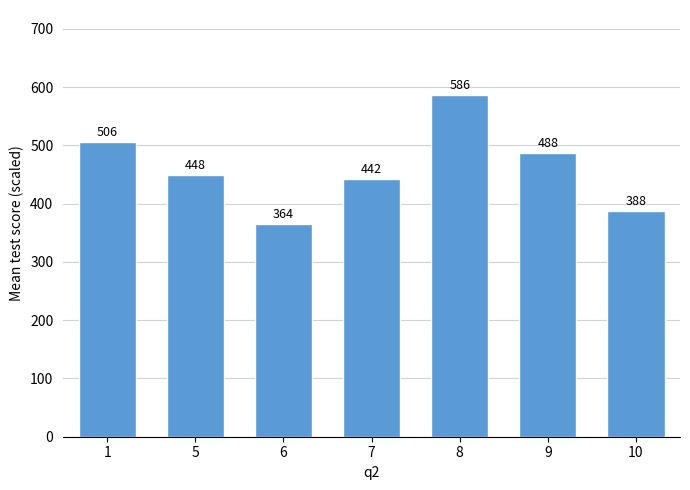

Approximately how many times larger is the value at 5 compared to 6?

1.2